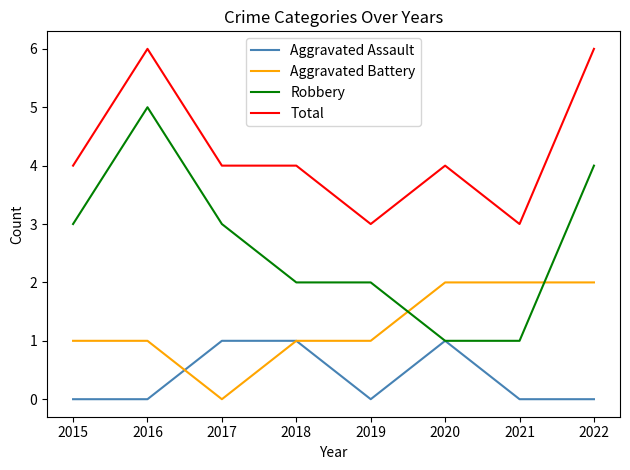

True or false: Total and Aggravated Battery cross at least once.

False